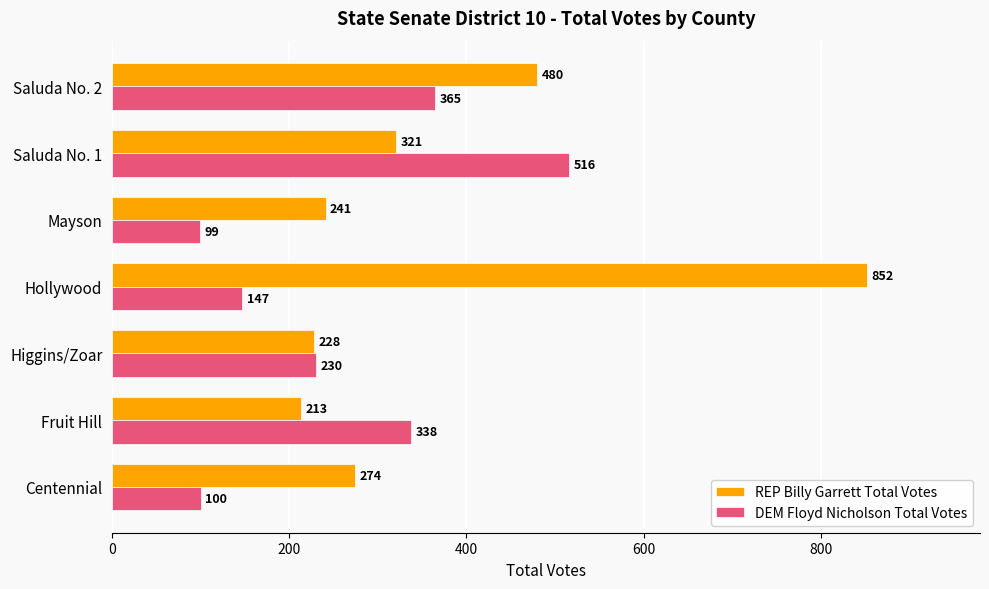

Read the DEM Floyd Nicholson Total Votes value at Fruit Hill.

338